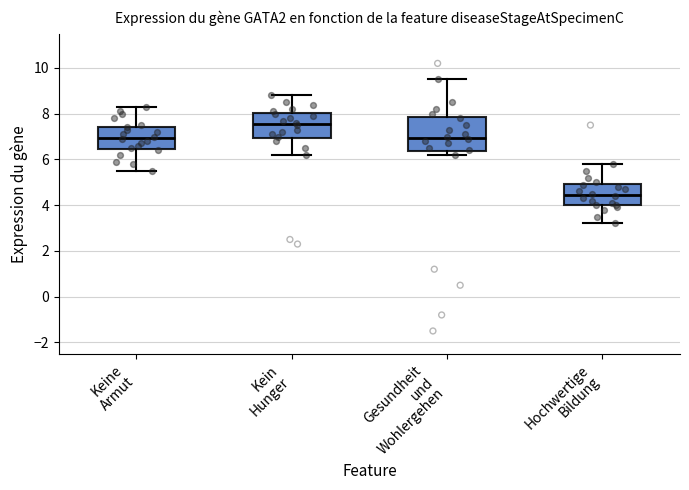

Where is the lower edge of the box for Hochwertige Bildung on the y-axis? The values are not printed on the chart, so give them approximately, as read against the axis.

4.0